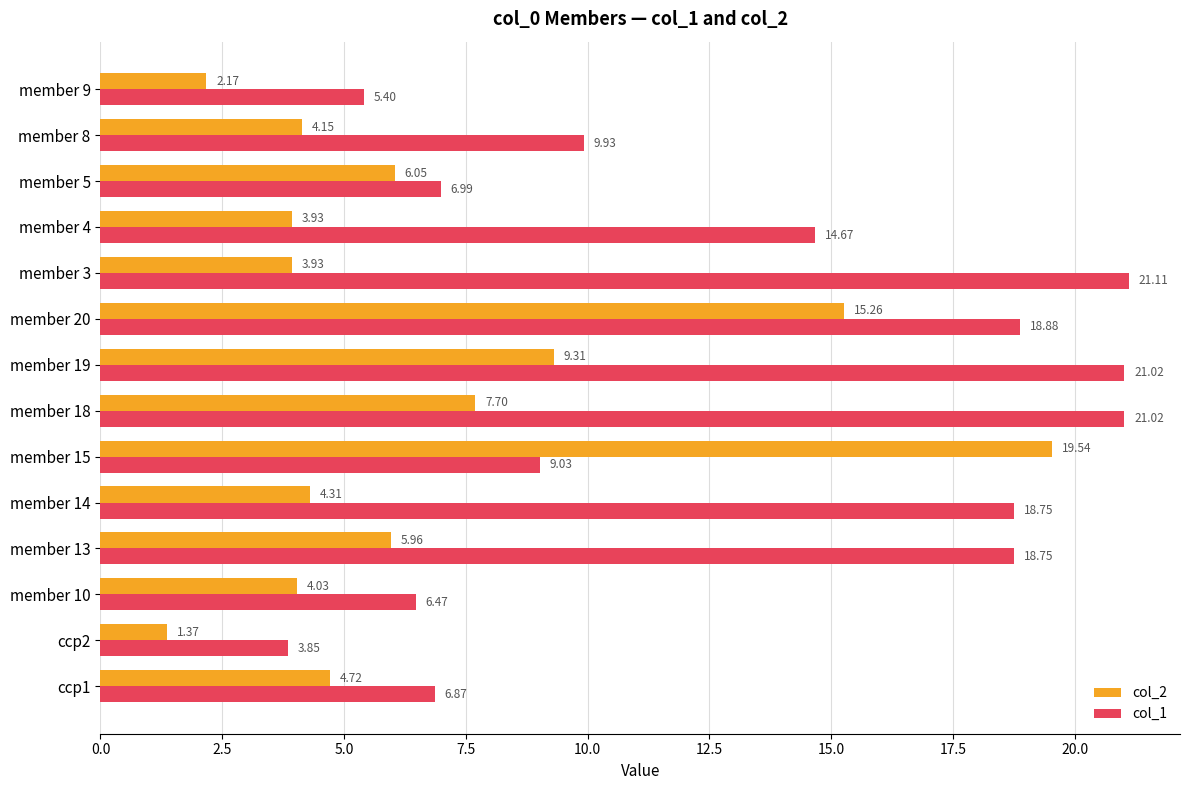

Which series has the largest total across all categories?

col_1